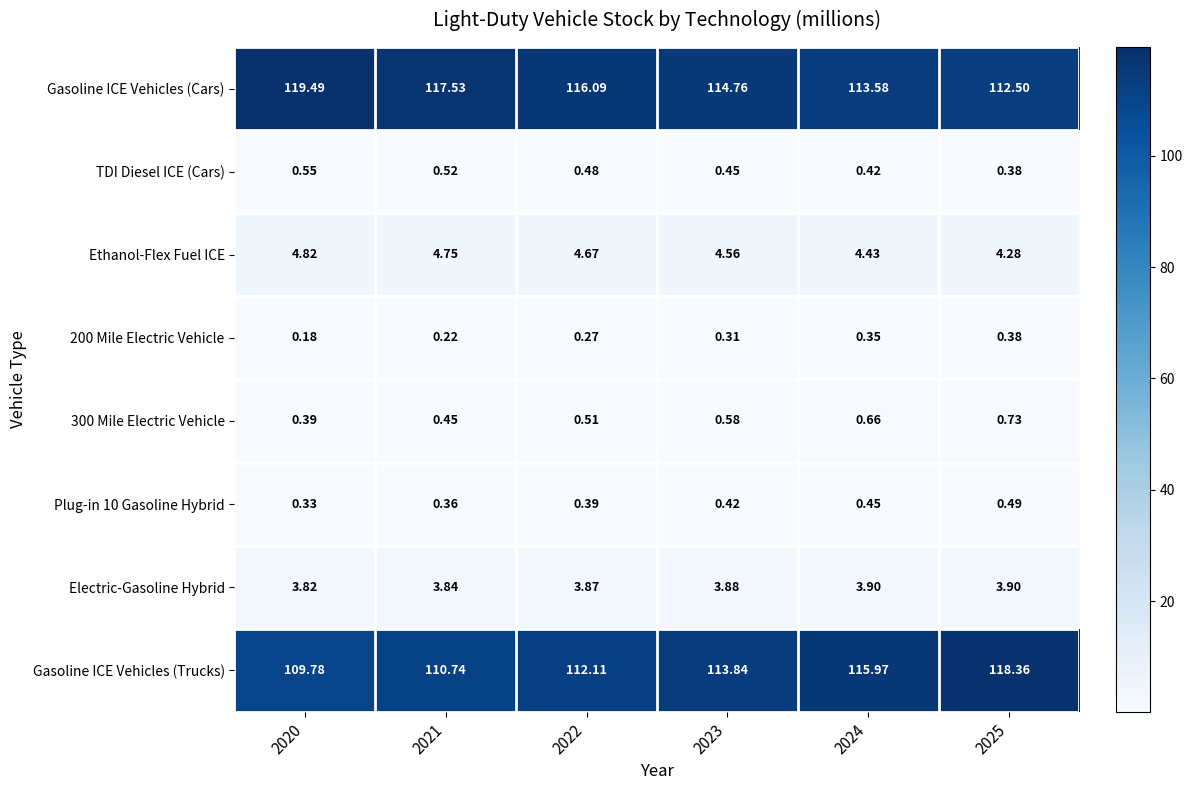

Which series has the widest spread of values?

Gasoline ICE Vehicles (Trucks)